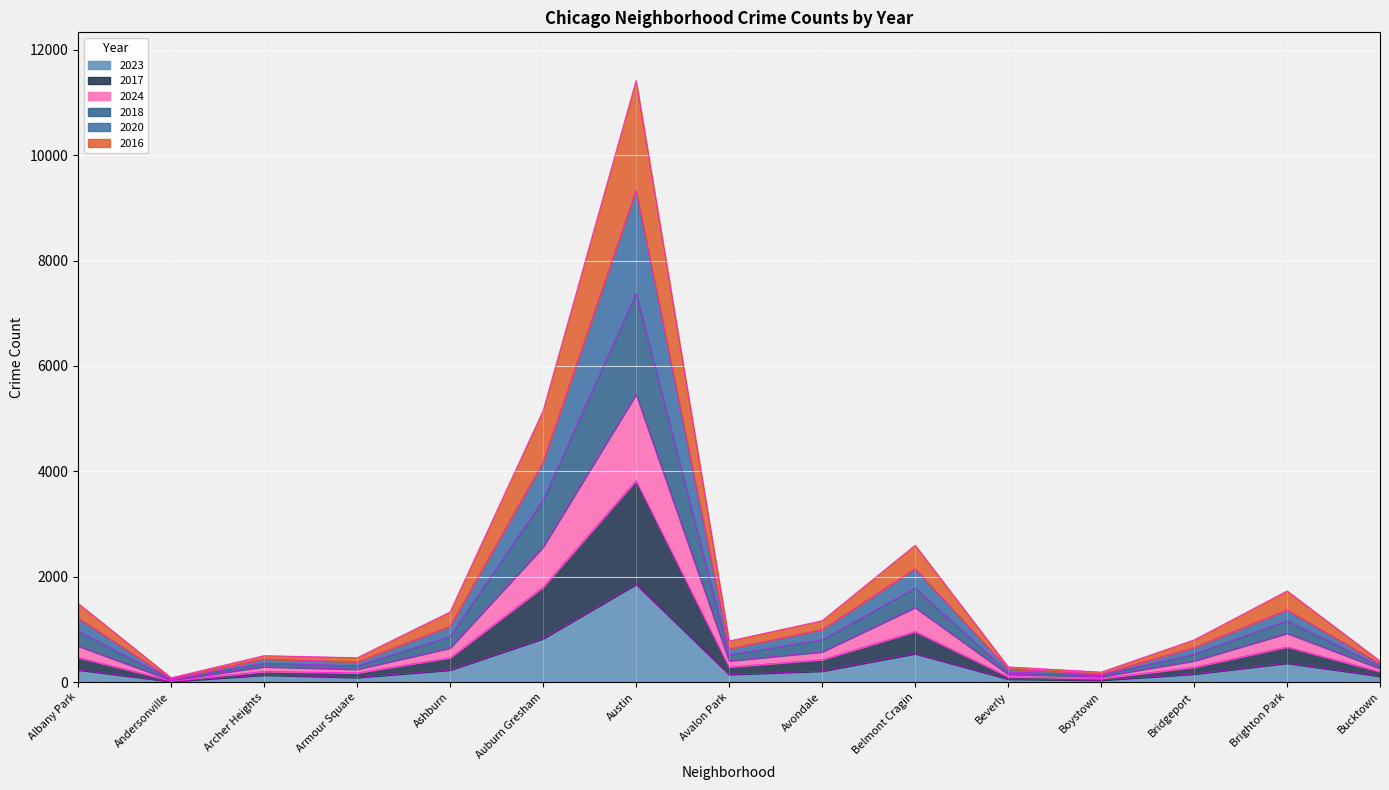

At which category is the sum across all series the highest?

Austin